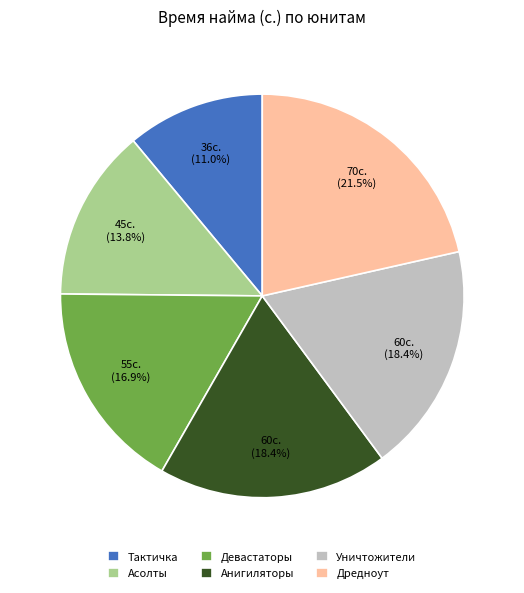

Does any single category account for the majority?

No